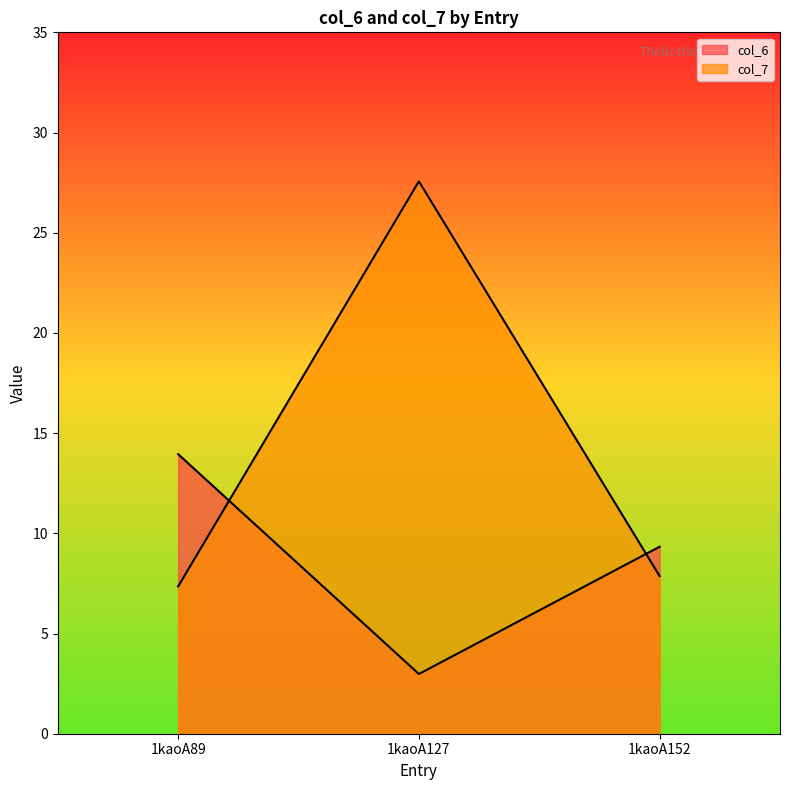

Is it true that col_7 equals 5.5 at 1kaoA152?

False